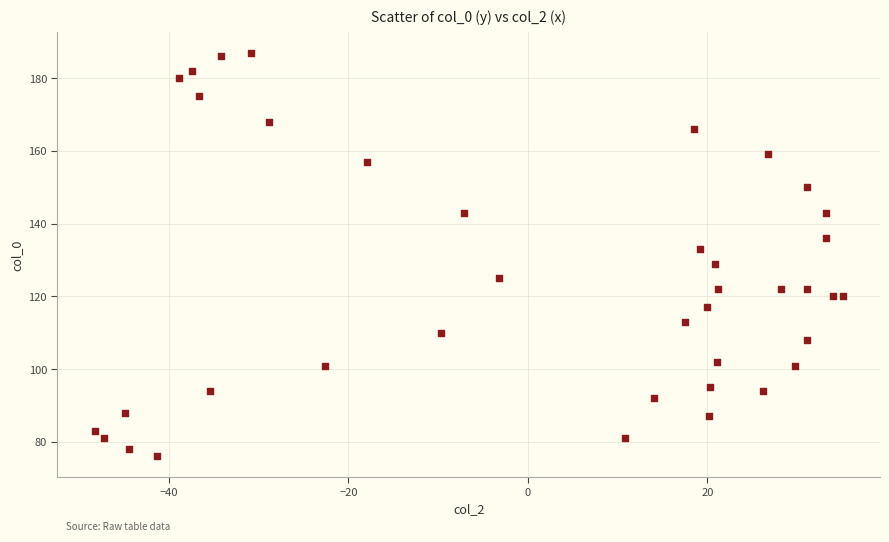

What is the range of Y values (max minus min)?

111